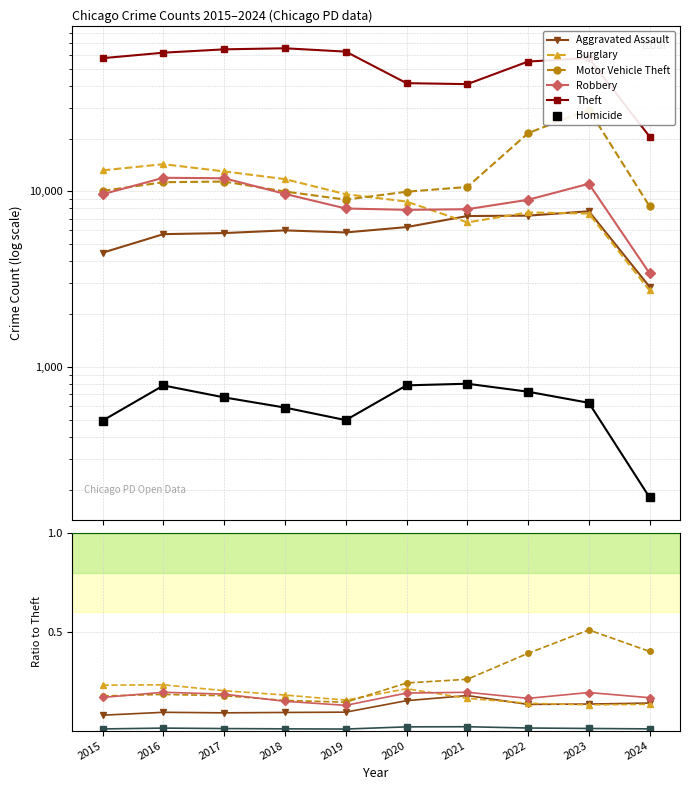

True or false: Burglary and Theft intersect in this chart.

False